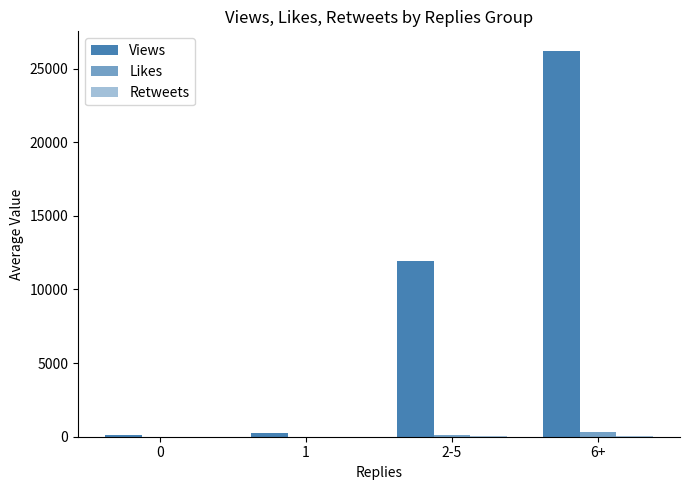

How many data points does each series have?

4